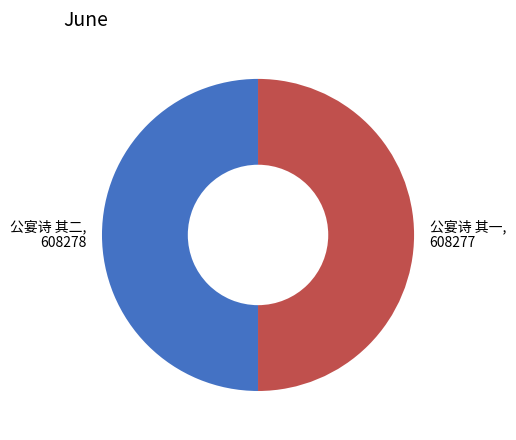

Approximately how many times larger is the value at 公宴诗 其二, 608278 compared to 公宴诗 其一, 608277?

1.0